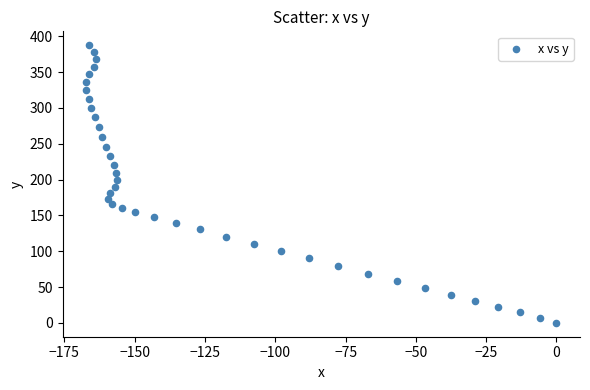

What is the range of X values (max minus min)?

167.3